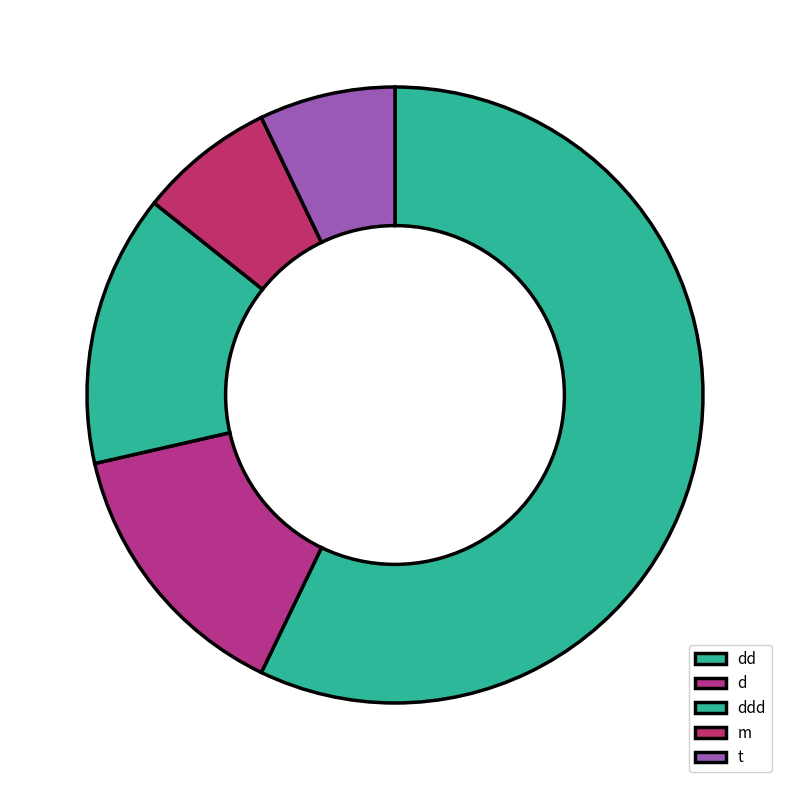

How many segments does this pie chart have?

5